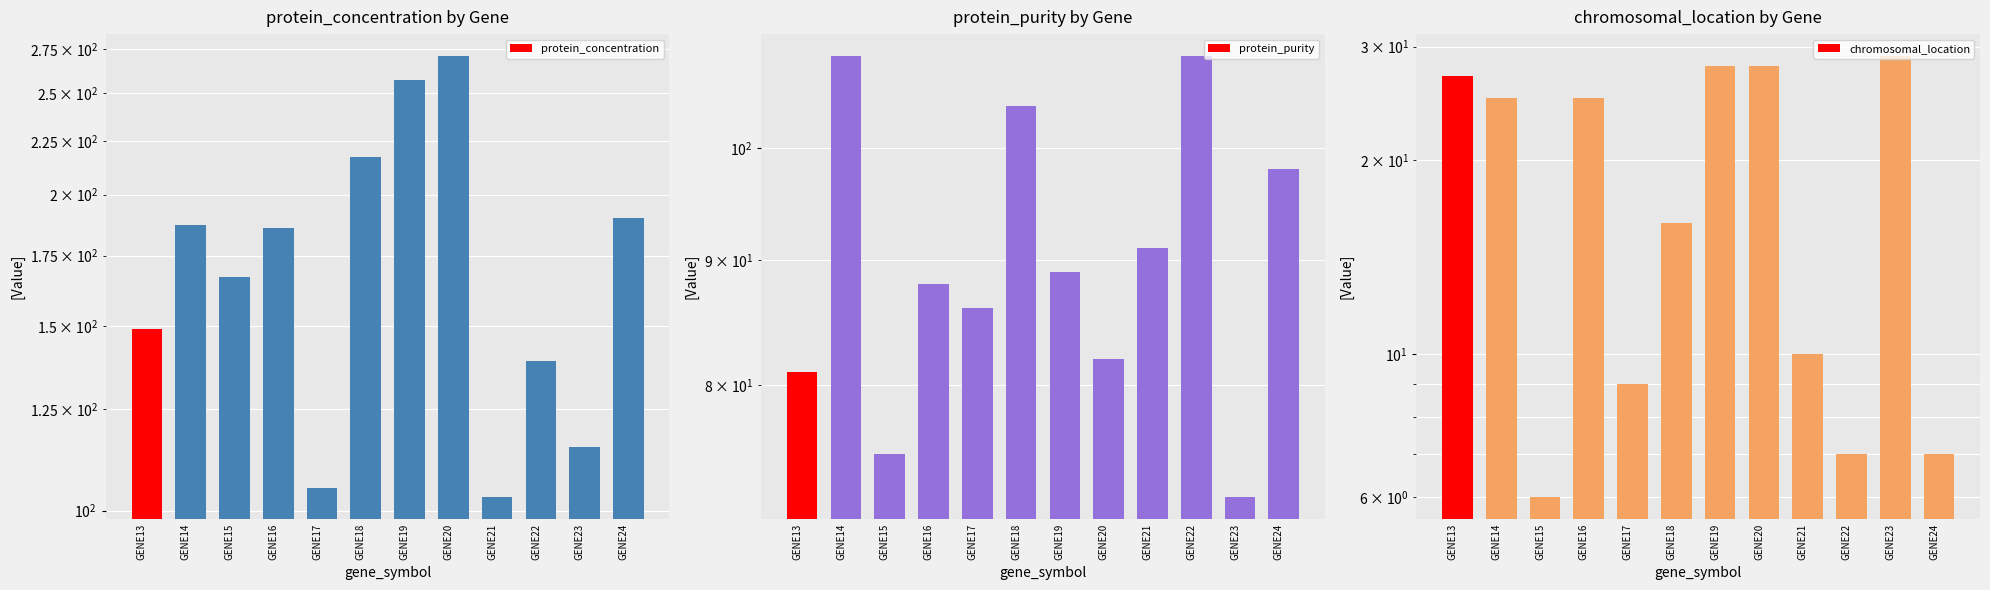

Reading left to right, extract all data points from this chart.

protein_concentration: 149	187	167	186	105	217	257	271	103	139	115	190
protein_purity: 81	109	75	88	86	104	89	82	91	109	72	98
chromosomal_location: 27	25	6	25	9	16	28	28	10	7	29	7